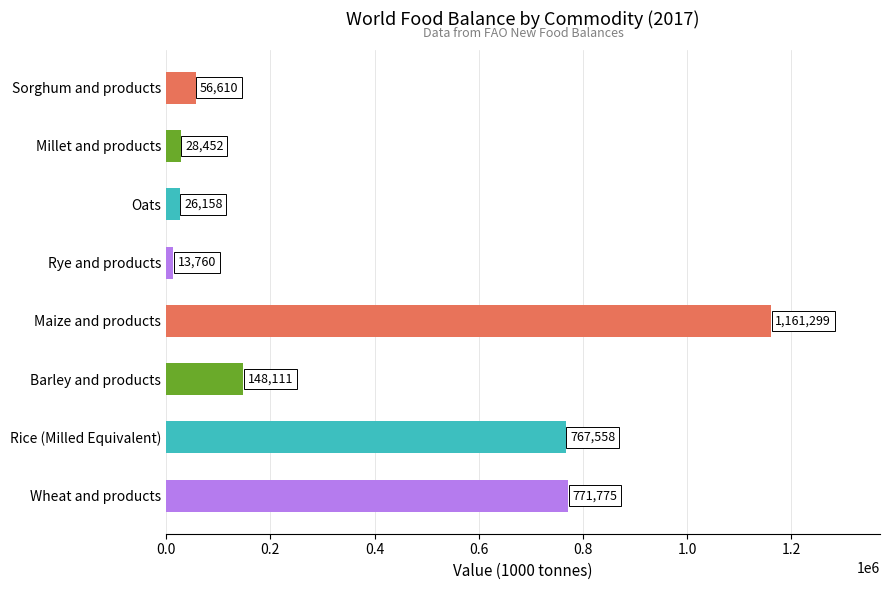

Rank the categories by value from lowest to highest.

Rye and products, Oats, Millet and products, Sorghum and products, Barley and products, Rice (Milled Equivalent), Wheat and products, Maize and products